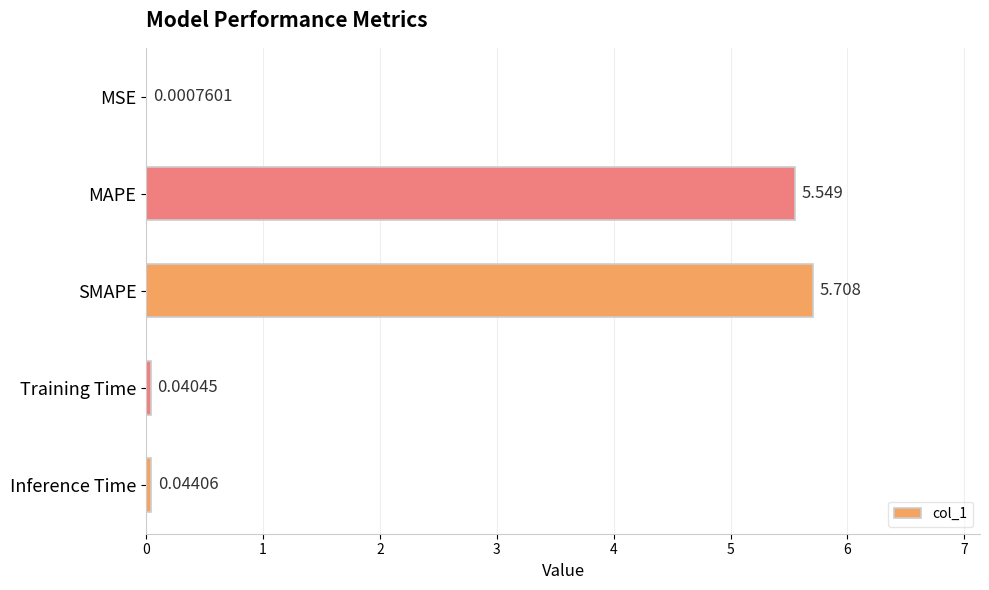

Where is the data nearest to the value 2?

Inference Time